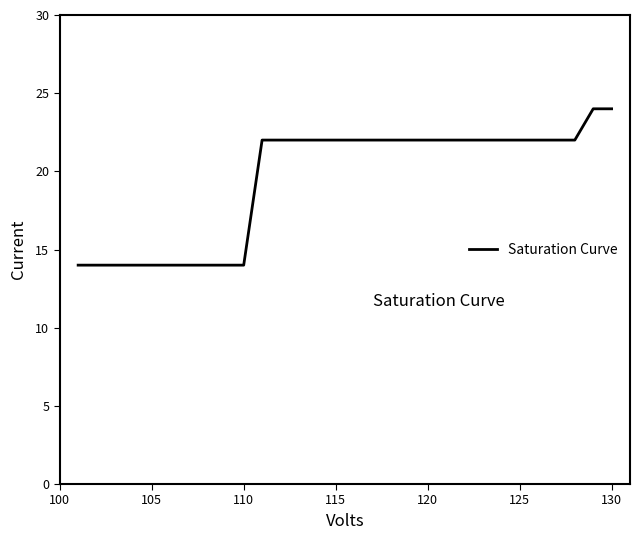

What is the difference between the maximum and minimum values?

10